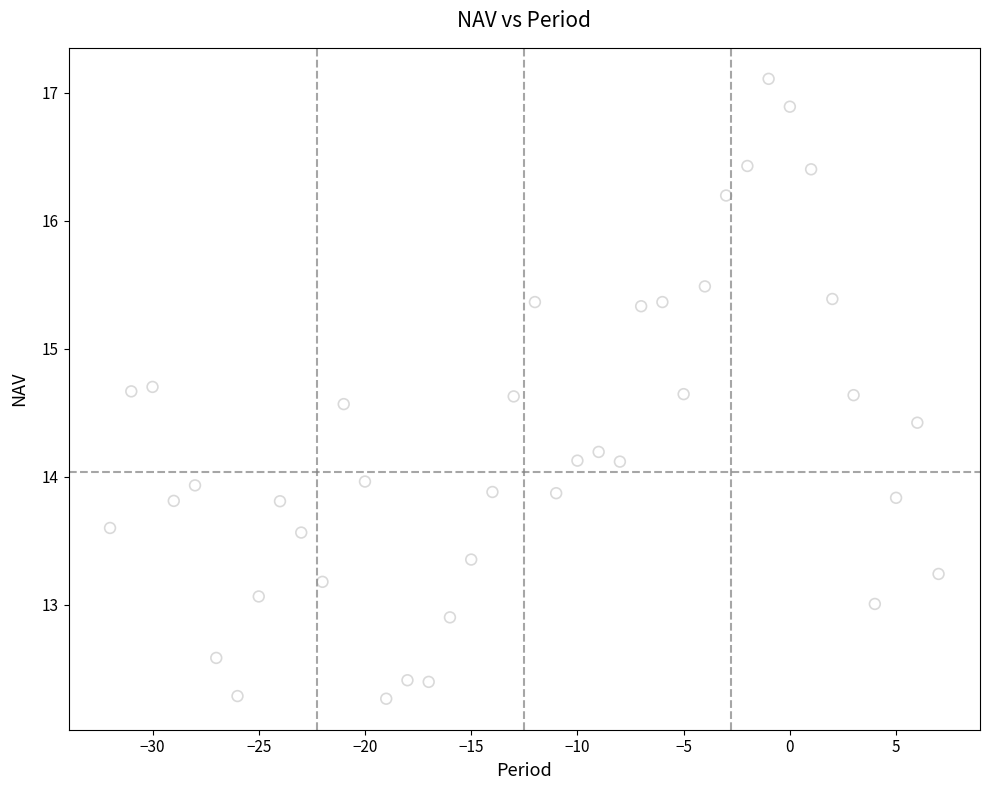

What is the range of Y values (max minus min)?

4.8